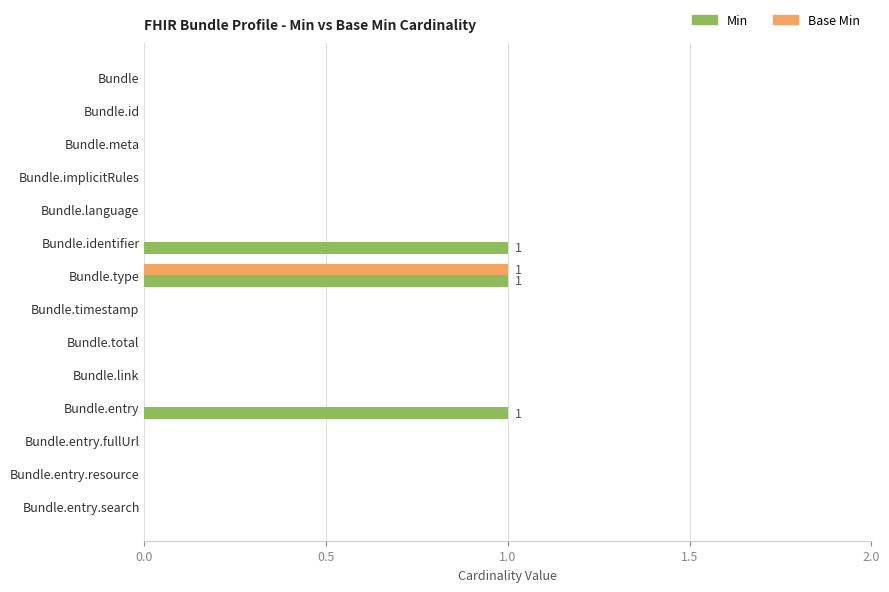

Is it true that Base Min equals 0 at Bundle.timestamp?

True